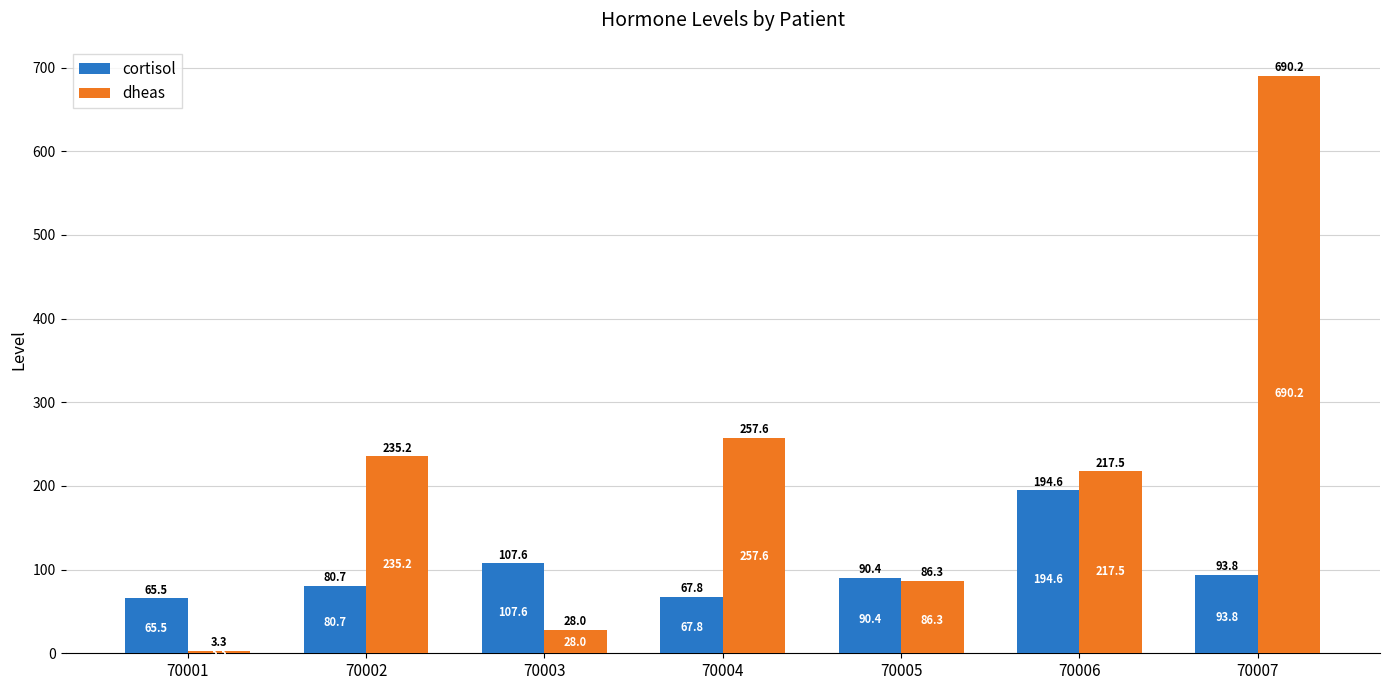

How many bars are there in total?

14